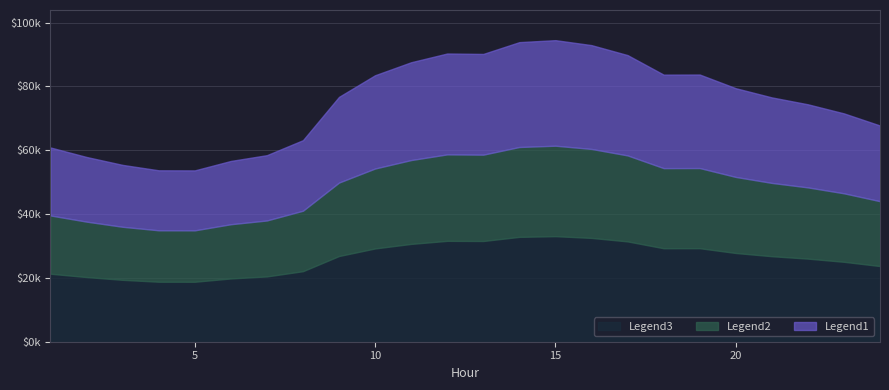

True or false: there are more than 0 points higher than both neighbors.

True